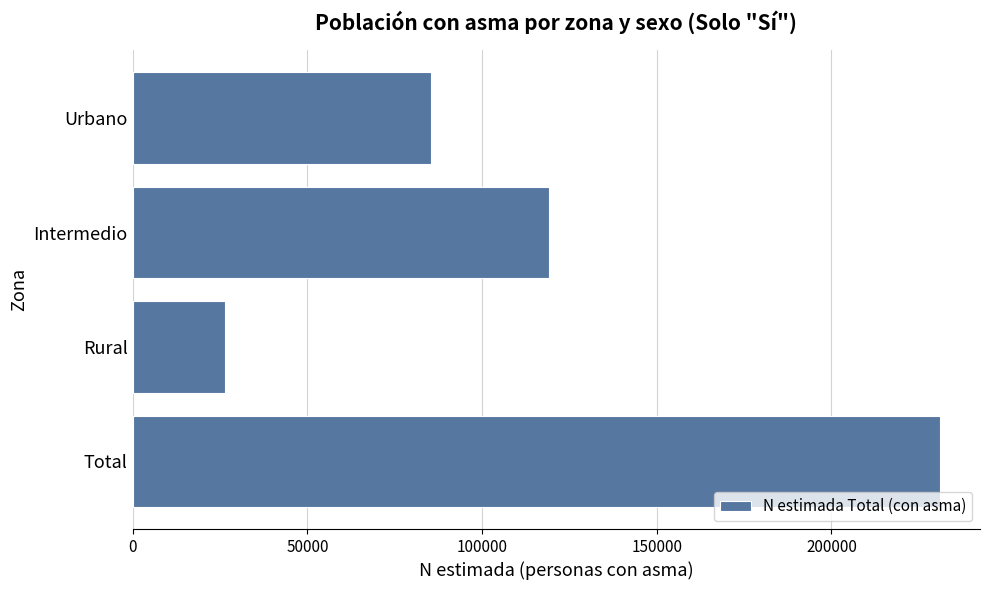

Count the values in the range 85307 to 230969.

3